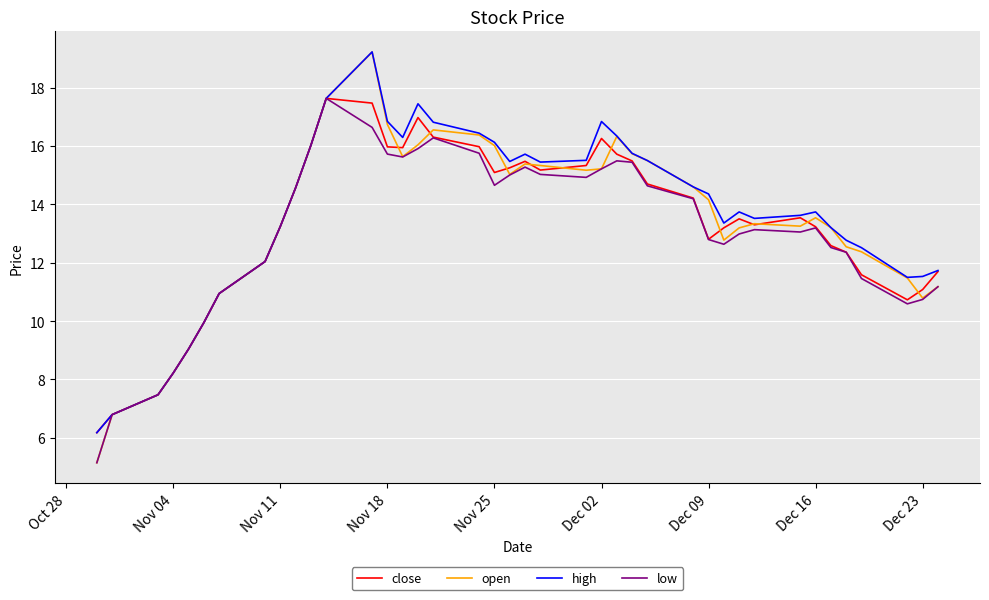

What is the highest value of the low series?

17.6